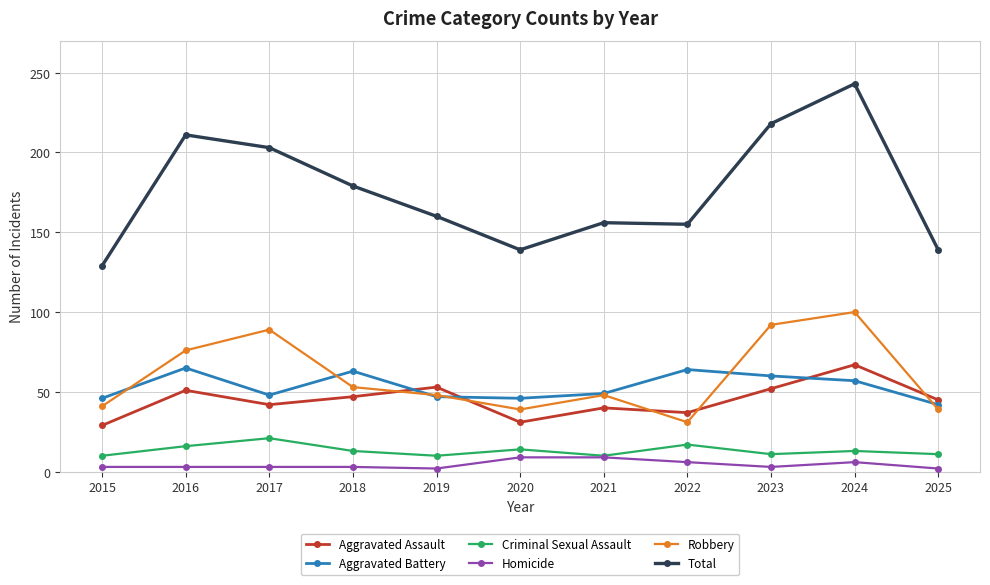

What is the value of the Criminal Sexual Assault point at the 5th from the left?

10